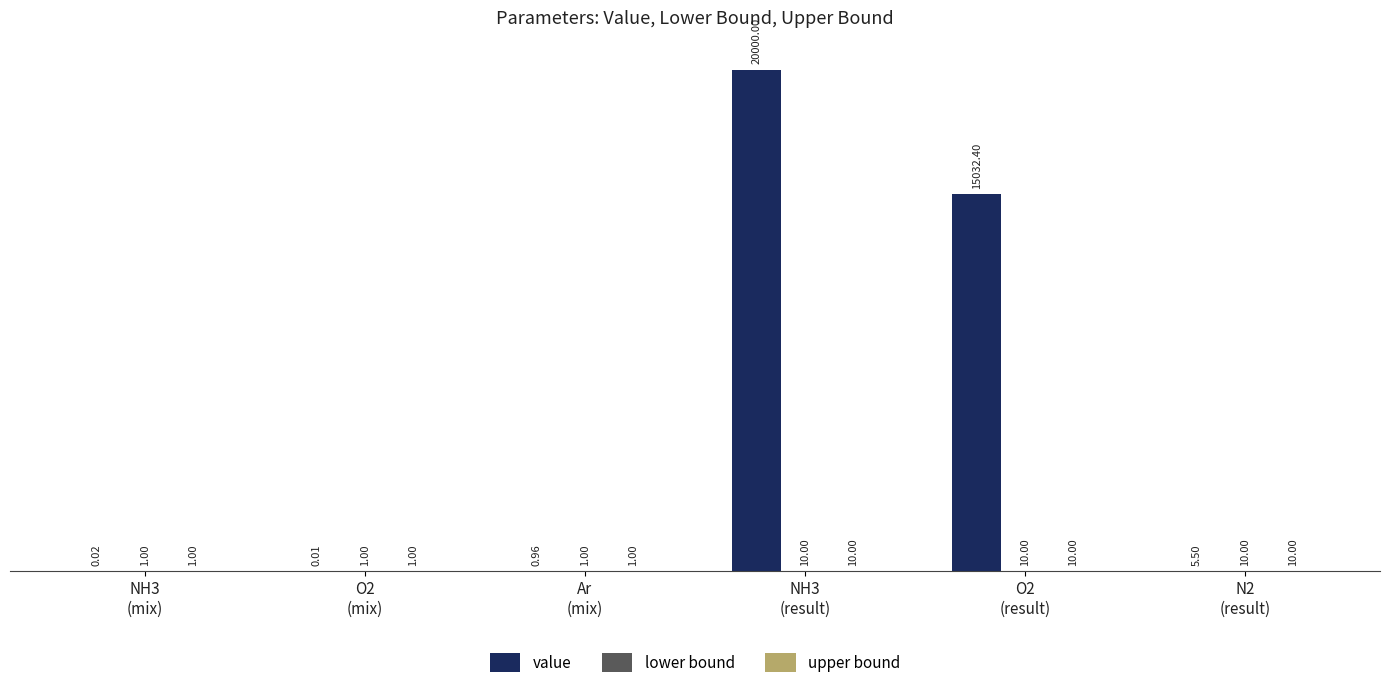

Which series has the largest total across all categories?

value